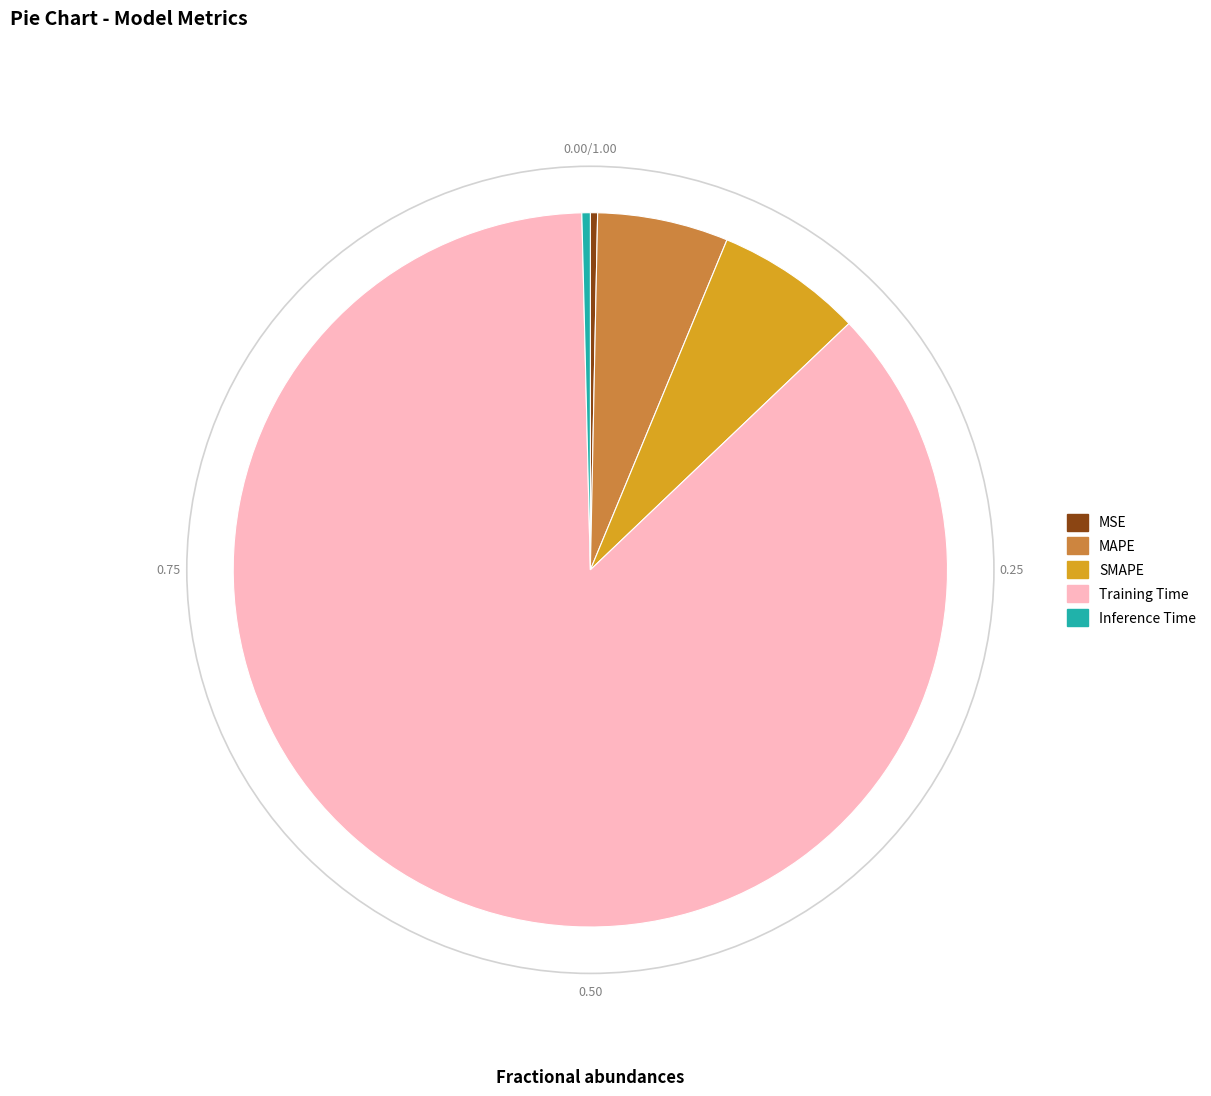

Which has a higher value, Training Time or MAPE?

Training Time